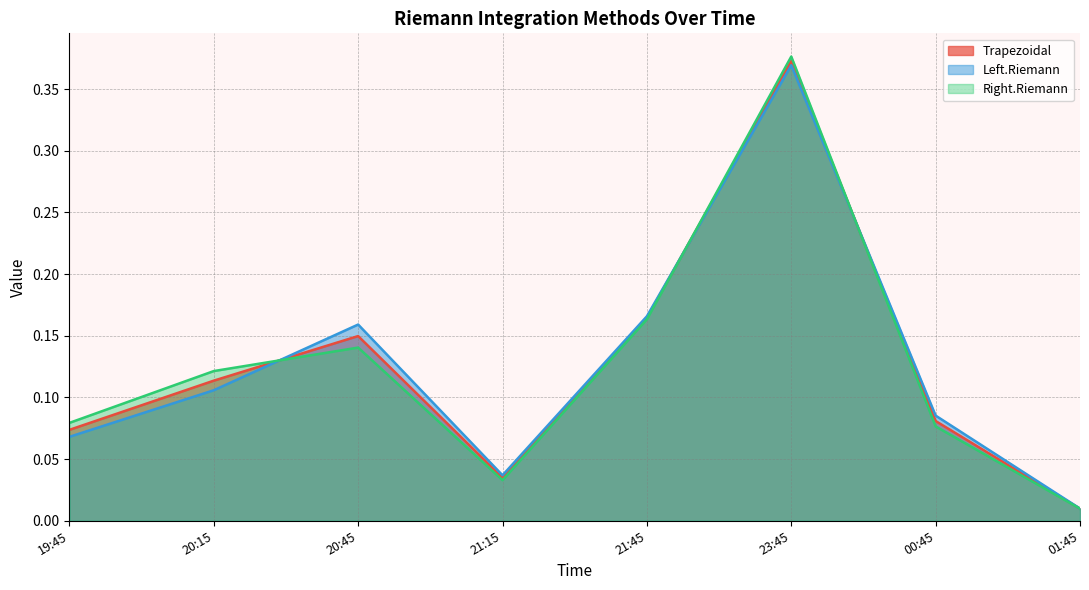

Which series changed the most between 19:45 and 21:45?

Left.Riemann